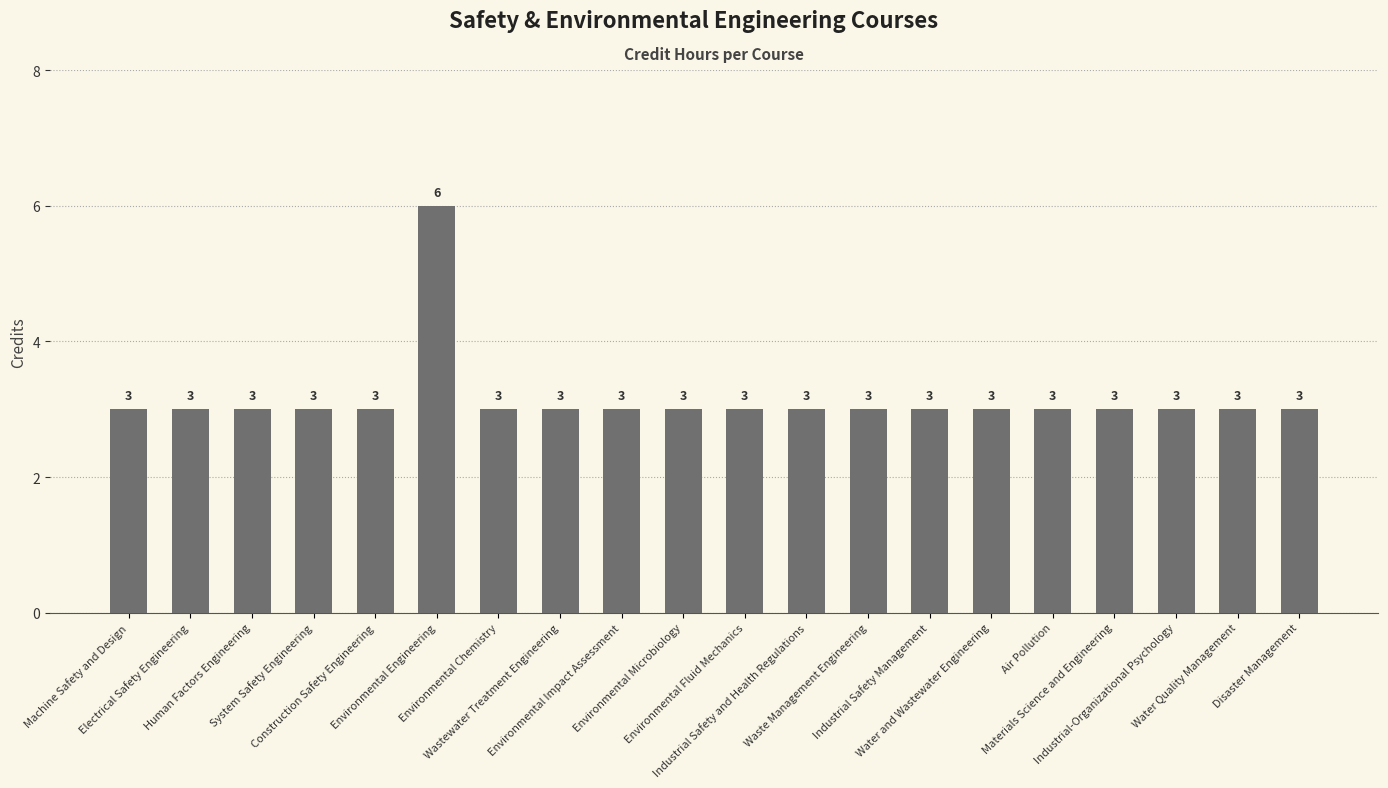

Are the bars grouped side by side (vs. stacked)?

No